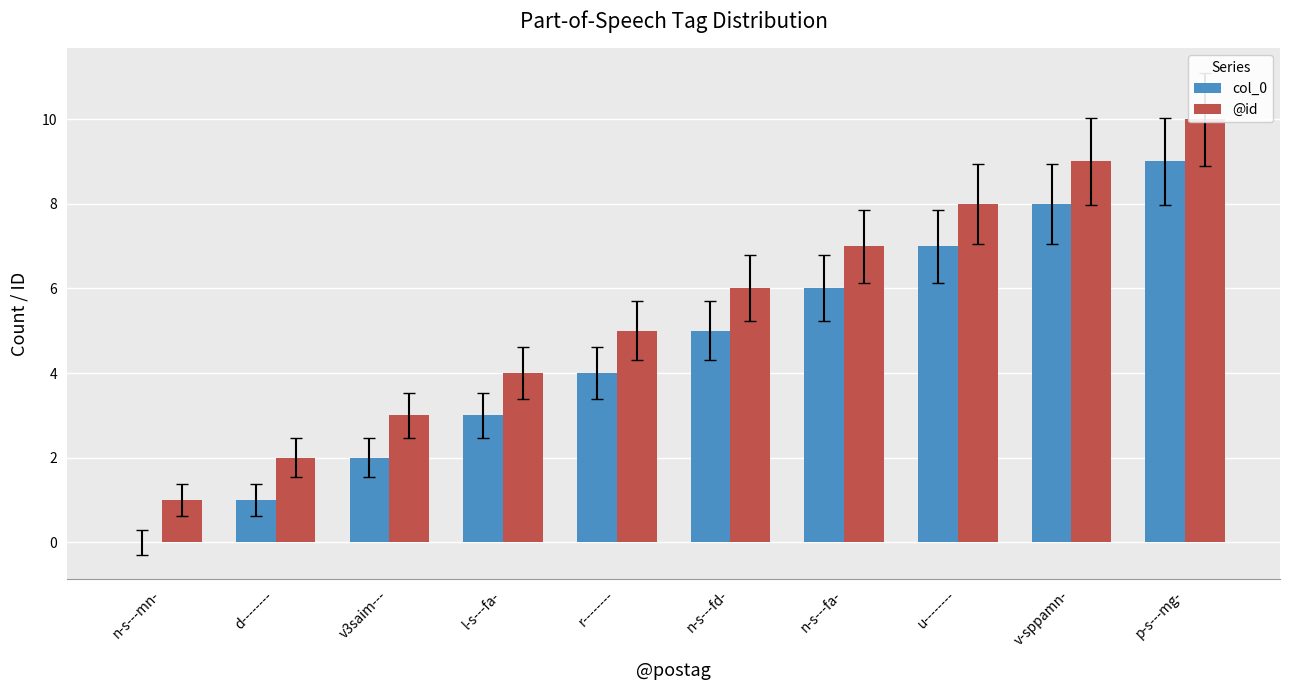

At how many categories does at least one series exceed 4?

6